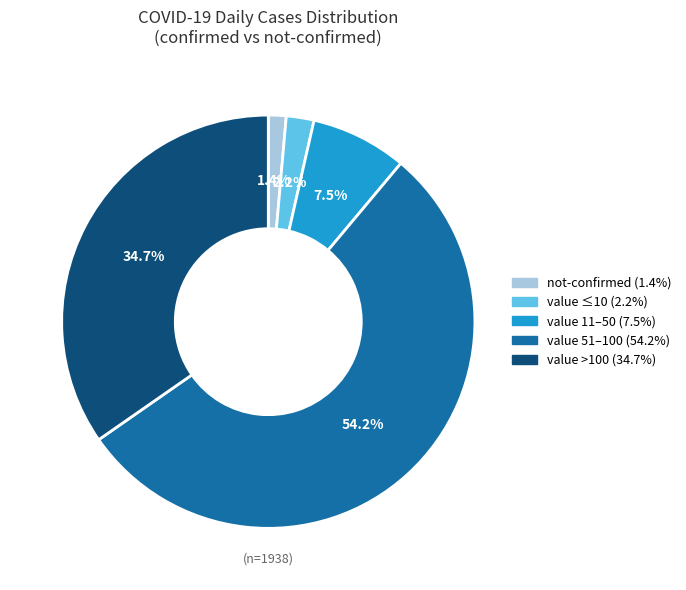

Does any single category account for the majority?

Yes